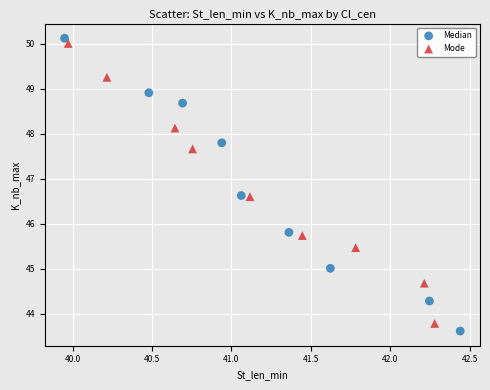

Which series has the widest spread of Y values?

Median